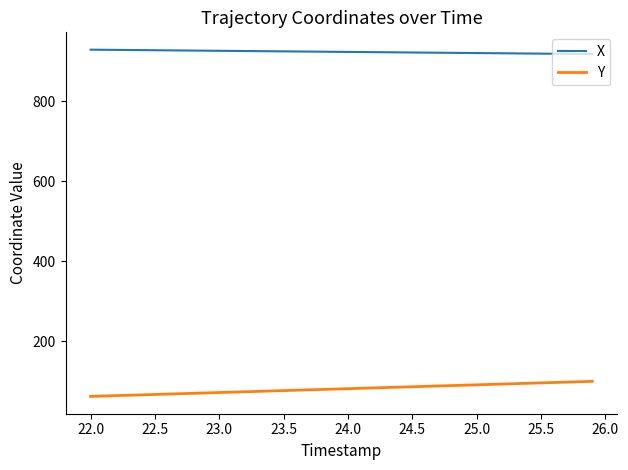

What is the difference between the maximum and minimum values in the Y series?

37.6